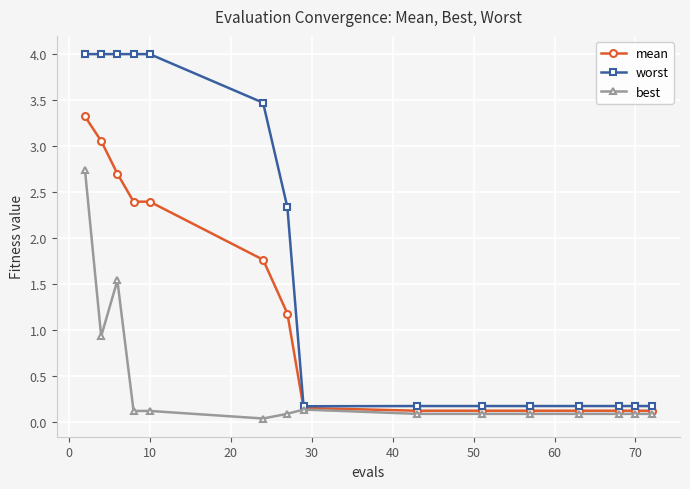

How many lines are shown in the chart?

3